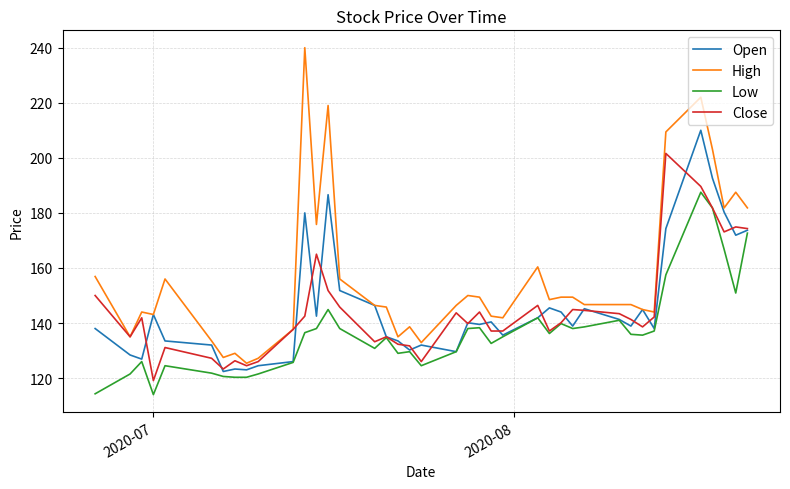

How many lines are shown in the chart?

4